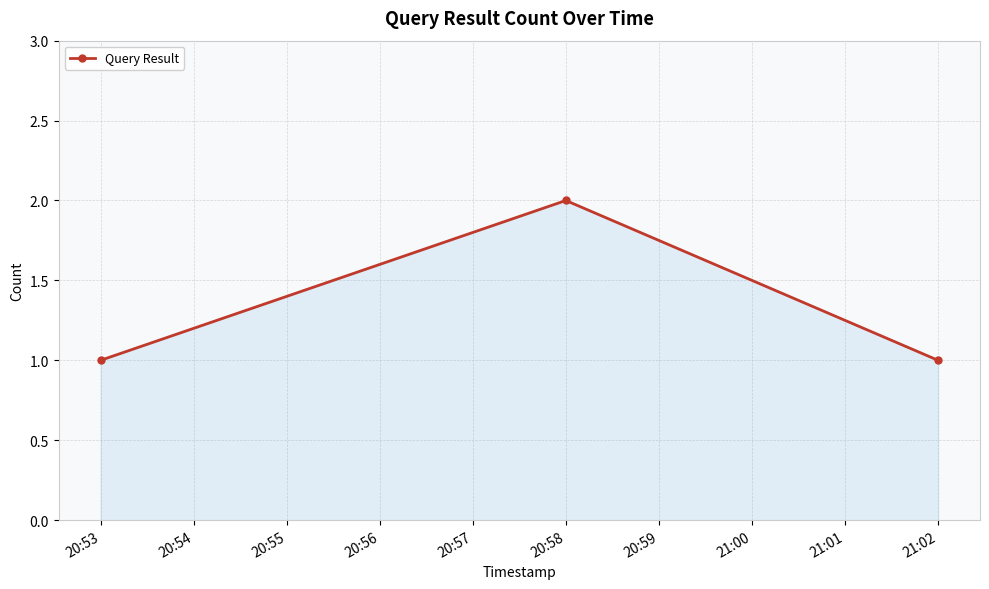

Reading right to left, what are all the values shown in this chart?

1	2	1